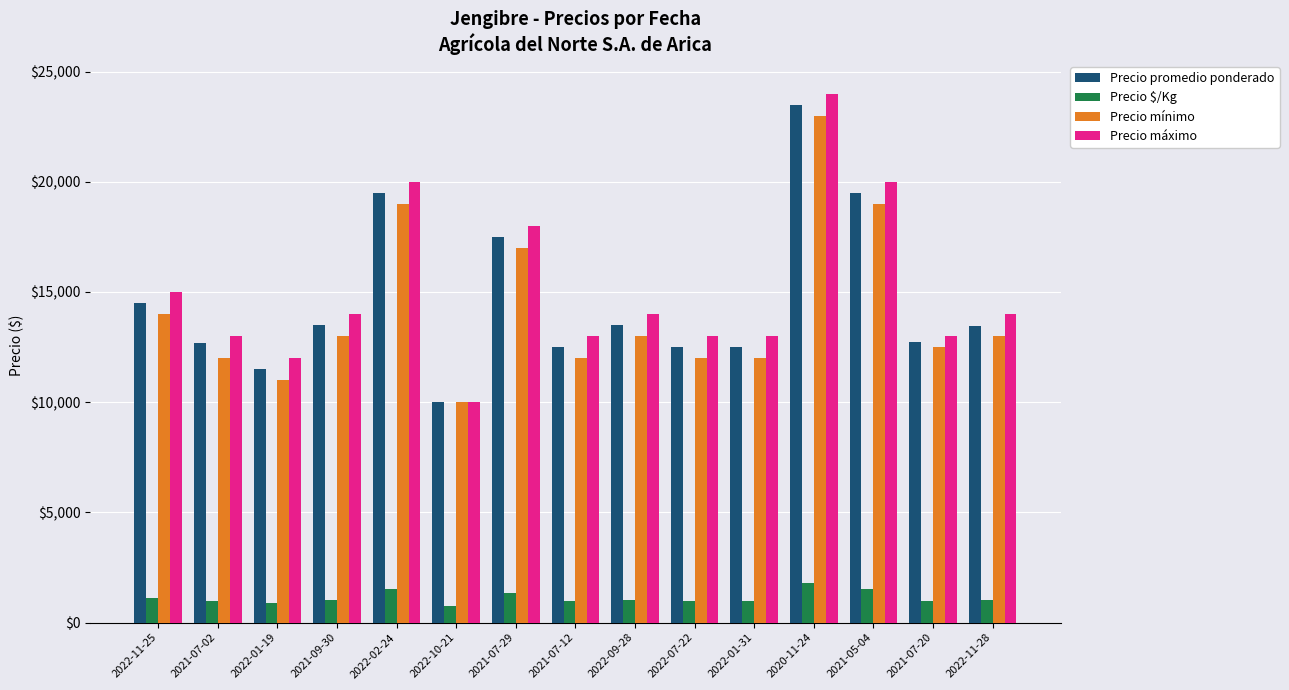

Rank the series at 2022-11-28 from lowest to highest value.

Precio $/Kg, Precio mínimo, Precio promedio ponderado, Precio máximo